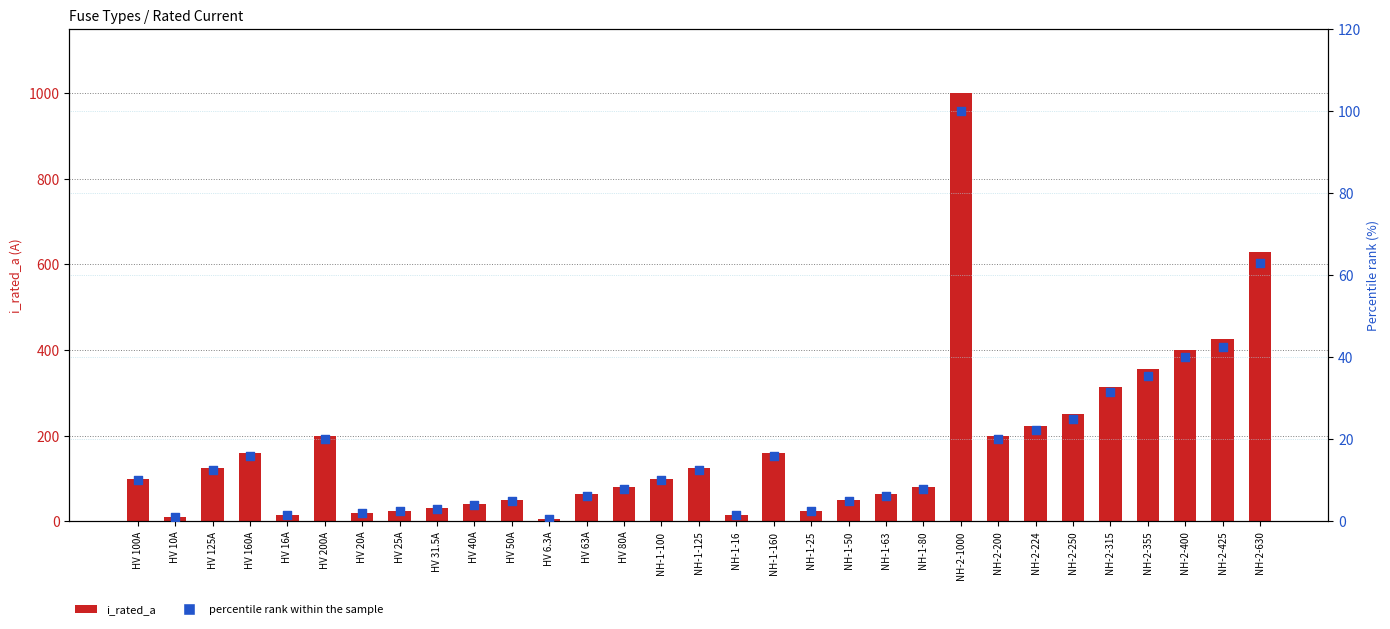

Which series contains the highest Y value?

i_rated_a